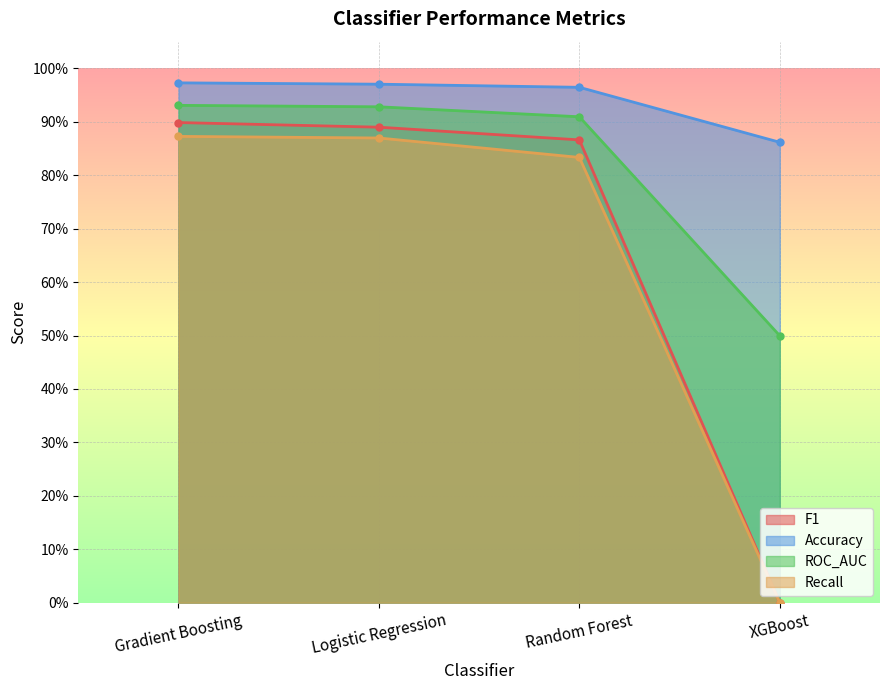

What are all the series names shown in the legend?

F1, Accuracy, ROC_AUC, Recall